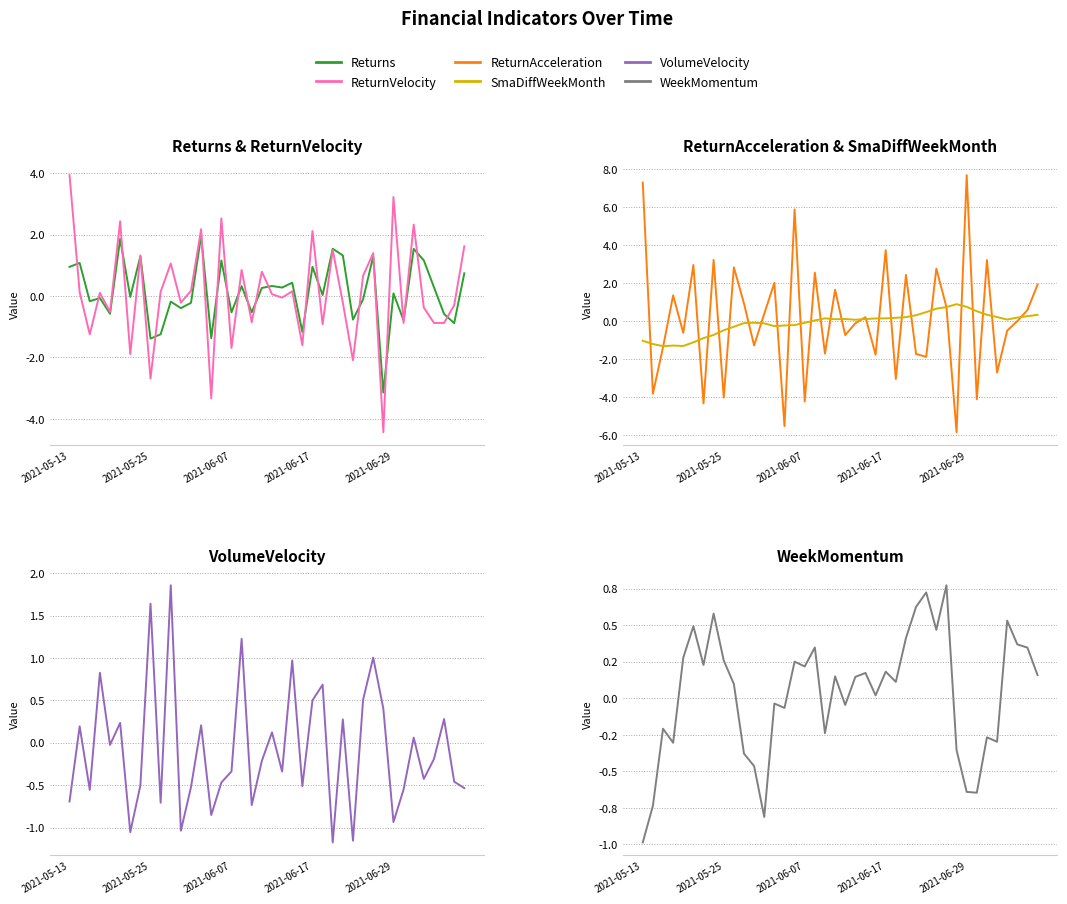

How many values in SmaDiffWeekMonth are above zero?

23